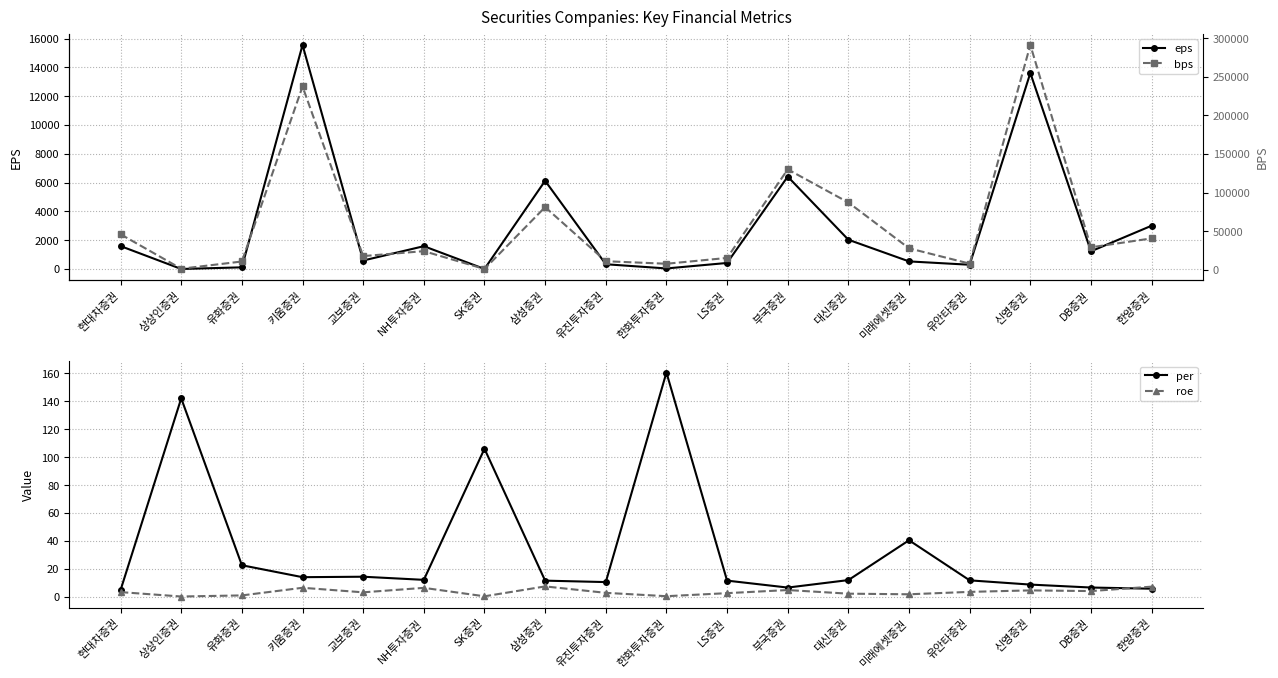

What is the difference between the second highest and minimum values in the eps series?

13613.0